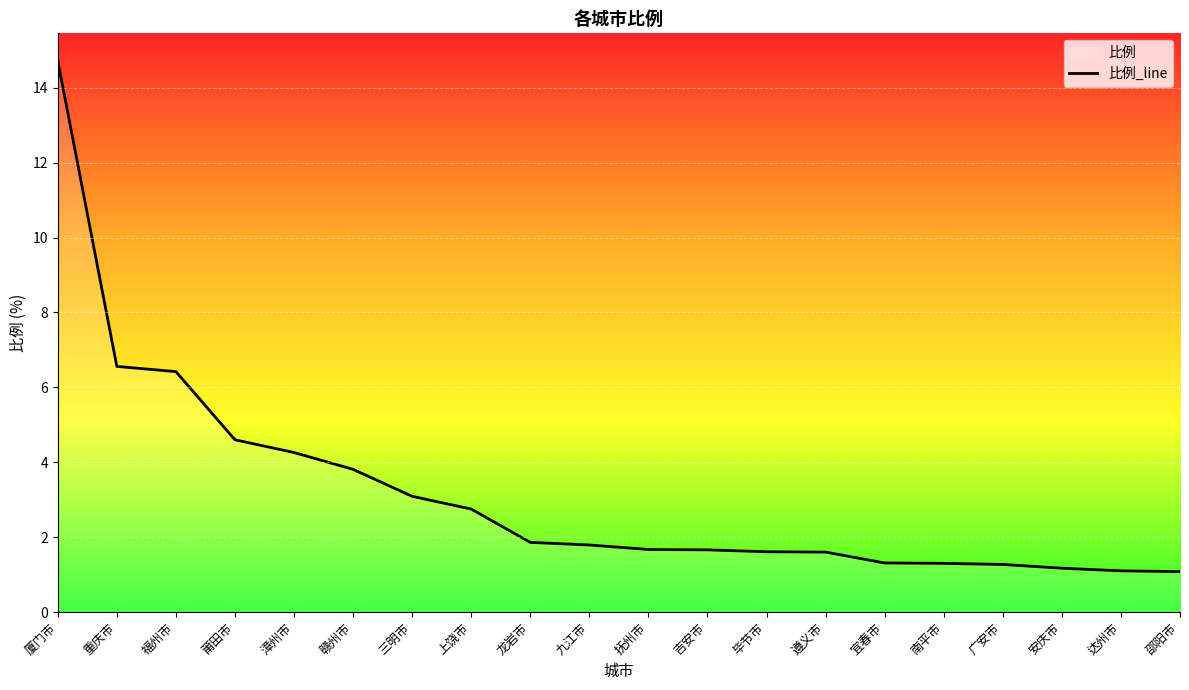

Reading left to right, transcribe all the data shown in this chart.

14.7	6.6	6.4	4.6	4.3	3.8	3.1	2.8	1.9	1.8	1.7	1.7	1.6	1.6	1.3	1.3	1.3	1.2	1.1	1.1